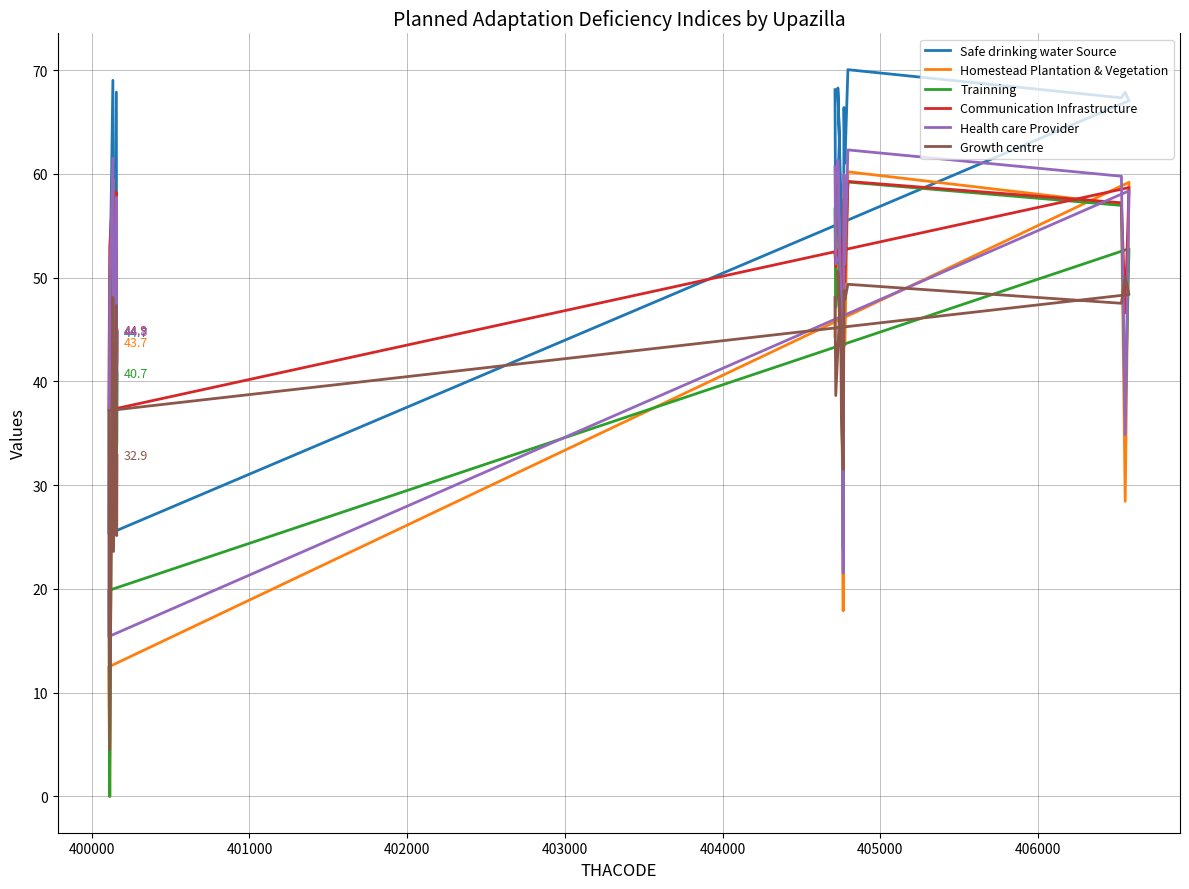

At how many categories does at least one series exceed 35?

20